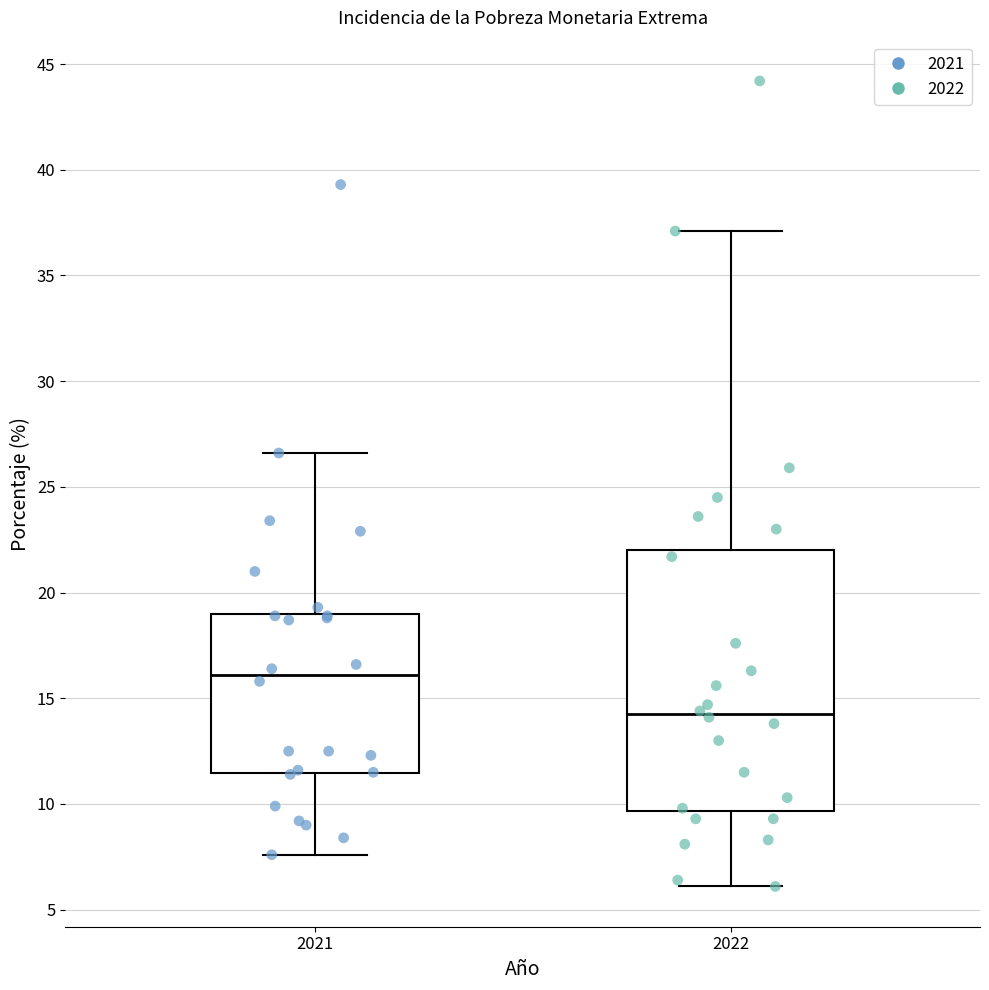

Reading left to right, transcribe this box plot: for each box, give where its median line is, the range the box spans, and where its two whiskers end, as read against the y-axis. The values are not printed on the chart, so give them approximately, as read against the axis.

2021: median 16.0, box 11.5 to 19.0, whiskers 7.5 to 26.5
2022: median 14.5, box 9.5 to 22.0, whiskers 6.0 to 37.0